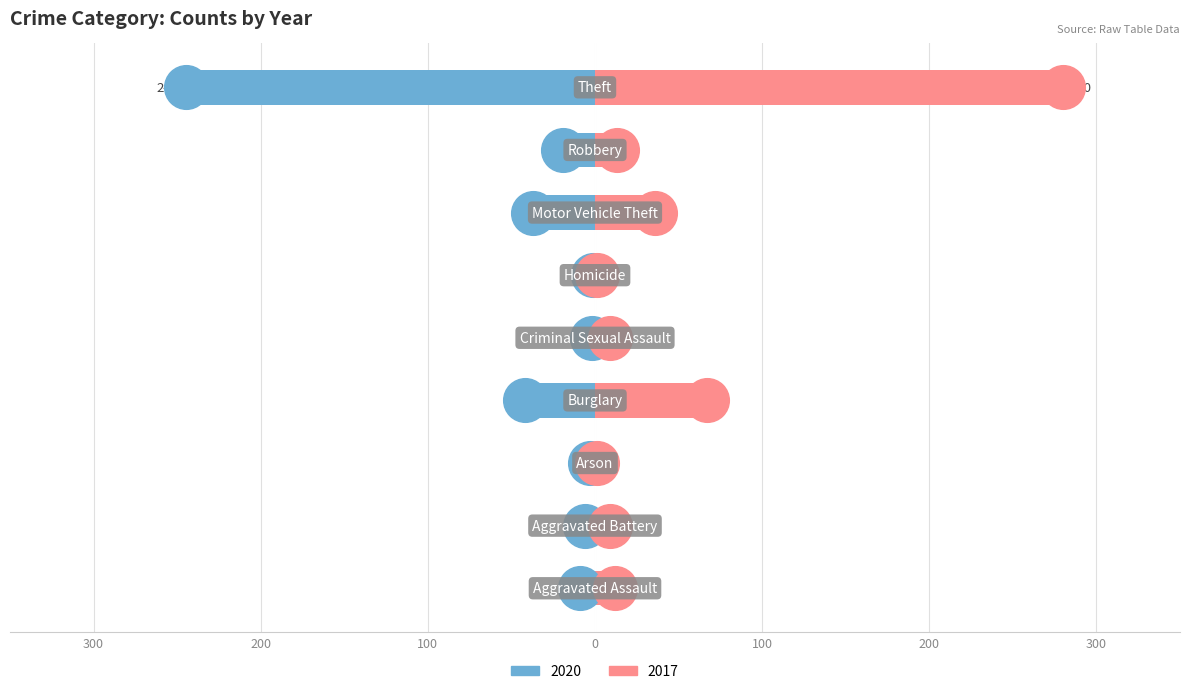

Which series has the largest Y range (max minus min)?

2017